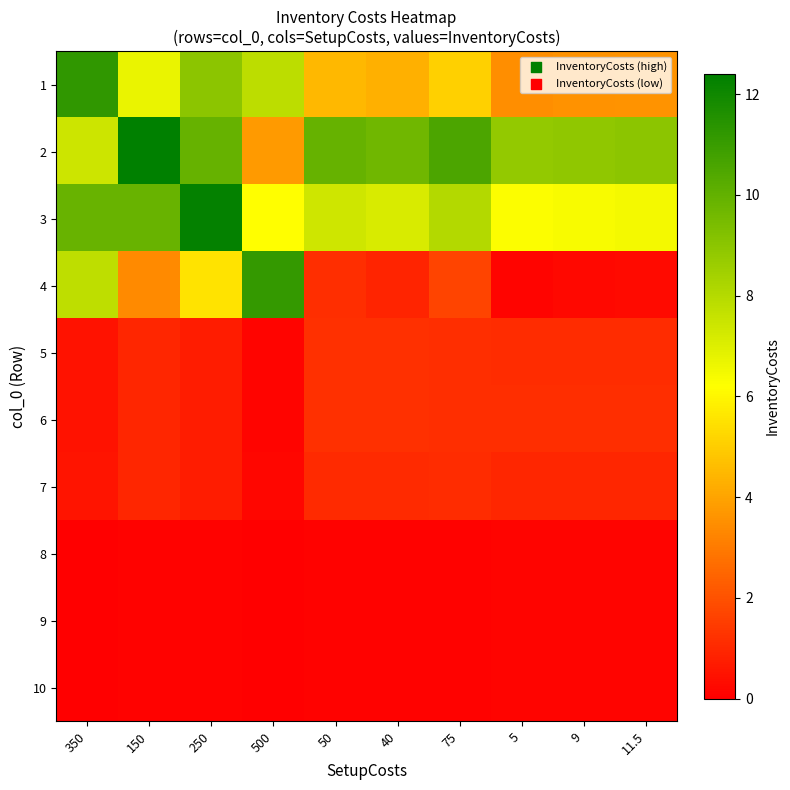

Count the number of data series in this chart.

10